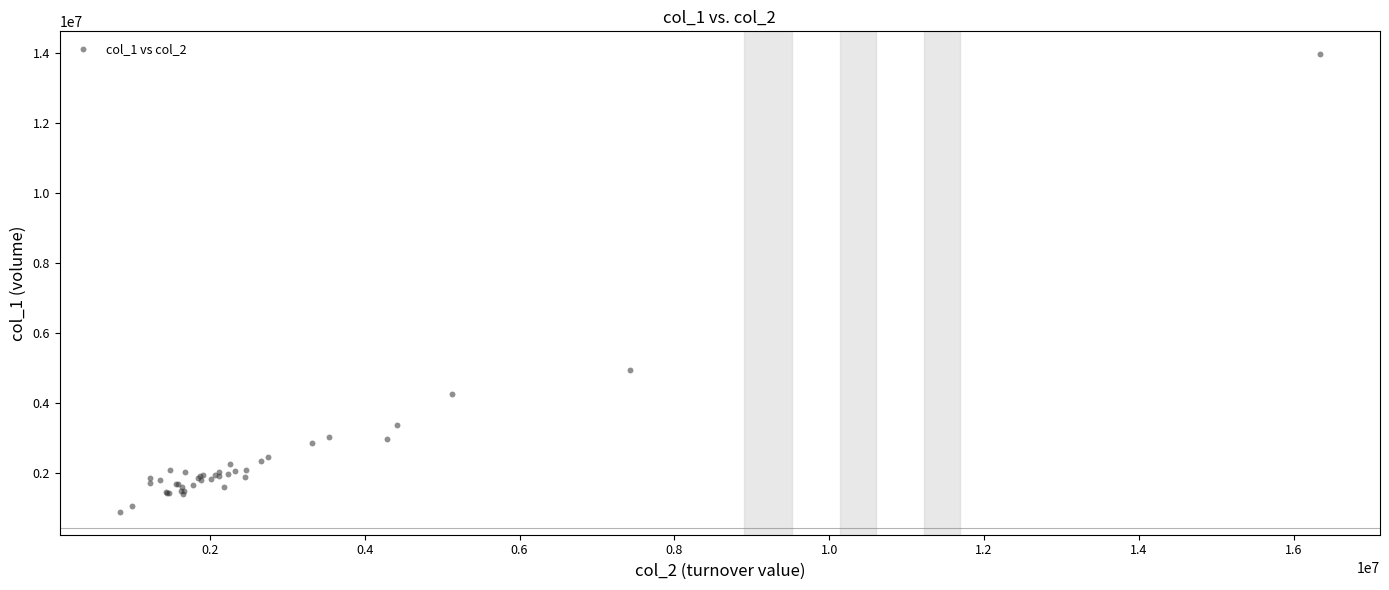

What Y value in the scatter plot is closest to 7433000?

4961000